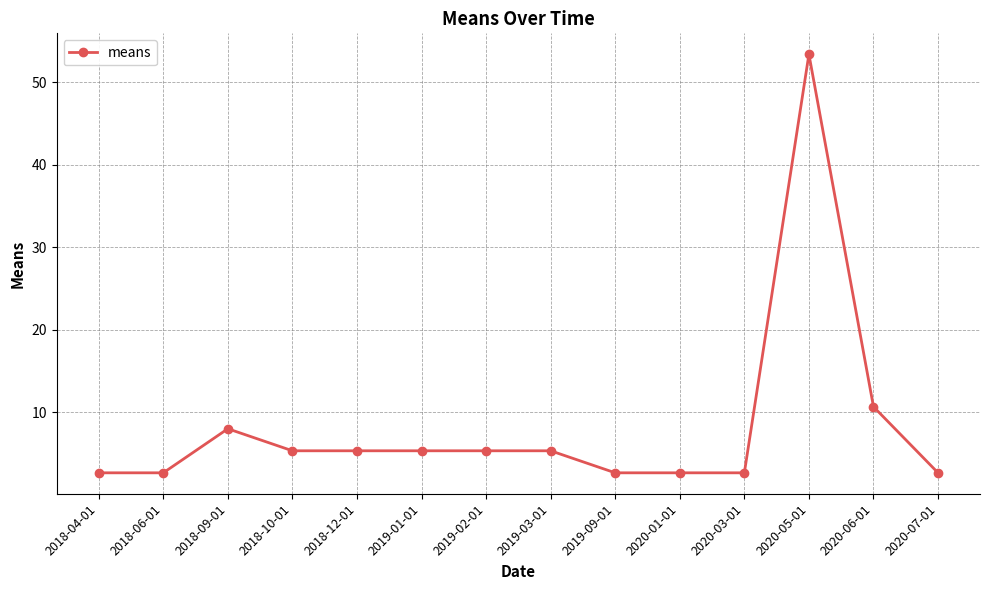

Reading left to right, extract all data points from this chart.

2018-04-01=2.7	2018-06-01=2.7	2018-09-01=8.0	2018-10-01=5.3	2018-12-01=5.3	2019-01-01=5.3	2019-02-01=5.3	2019-03-01=5.3	2019-09-01=2.7	2020-01-01=2.7	2020-03-01=2.7	2020-05-01=53.4	2020-06-01=10.7	2020-07-01=2.7